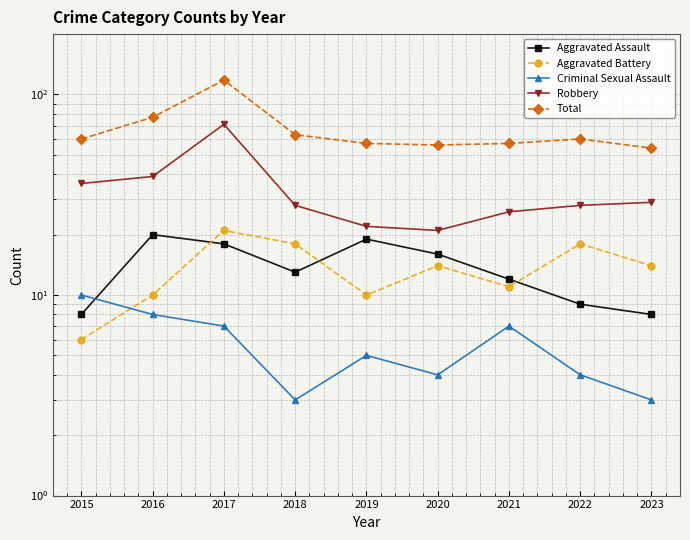

How many data points in Aggravated Assault are less than 13?

4